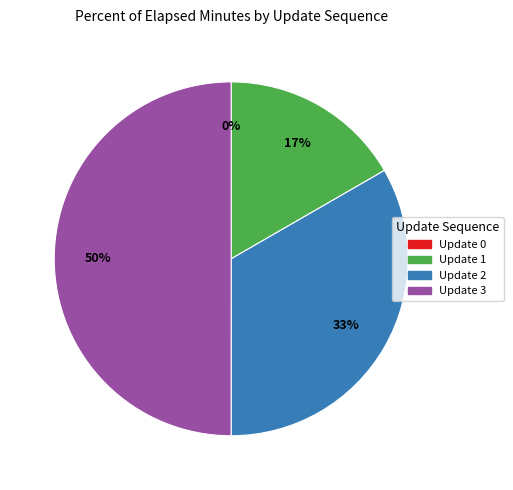

Do Update 2 and Update 3 together represent more than half of the pie?

Yes